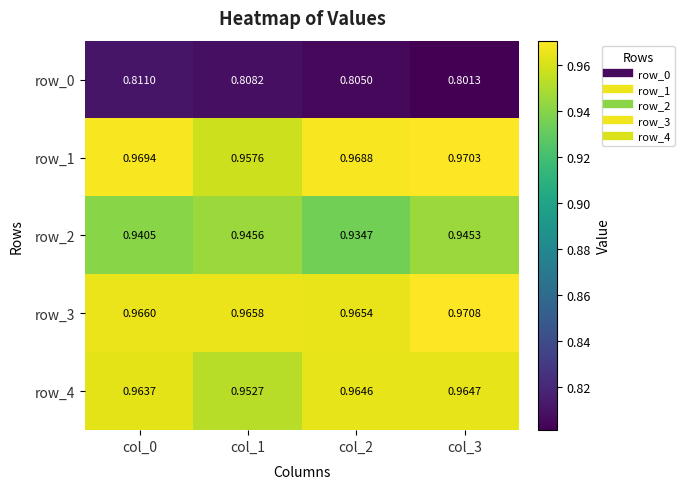

True or false: row_0 has a value of 0.8 at col_0.

True